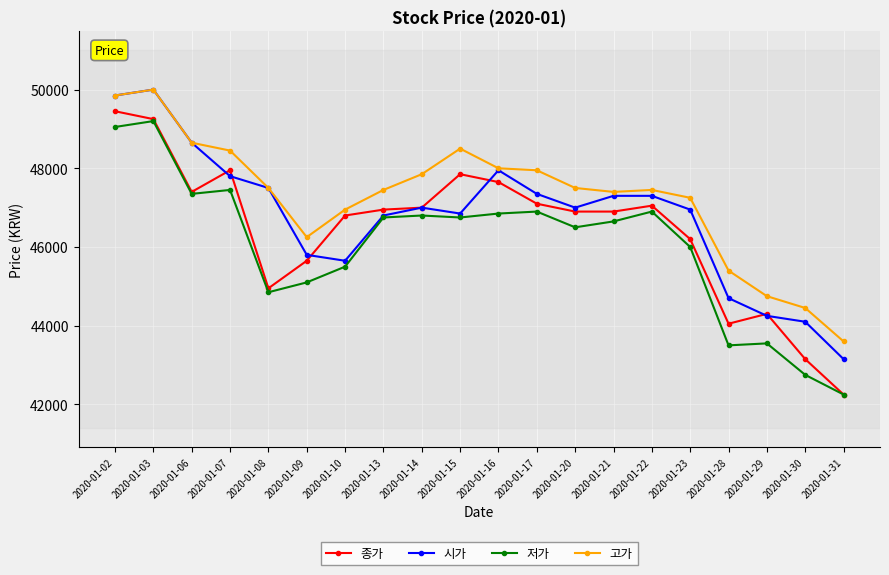

Rank the series by their average value, from highest to lowest.

고가, 시가, 종가, 저가